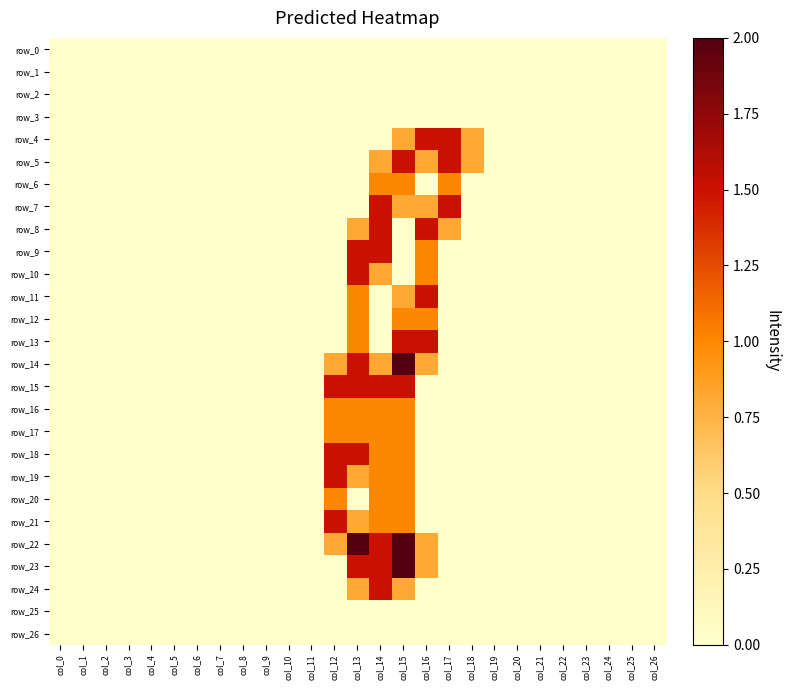

Reading right to left, list all the values displayed in this chart.

row_0: 0.0	0.0	0.0	0.0	0.0	0.0	0.0	0.0	0.0	0.0	0.0	0.0	0.0	0.0	0.0	0.0	0.0	0.0	0.0	0.0	0.0	0.0	0.0	0.0	0.0	0.0	0.0
row_1: 0.0	0.0	0.0	0.0	0.0	0.0	0.0	0.0	0.0	0.0	0.0	0.0	0.0	0.0	0.0	0.0	0.0	0.0	0.0	0.0	0.0	0.0	0.0	0.0	0.0	0.0	0.0
row_2: 0.0	0.0	0.0	0.0	0.0	0.0	0.0	0.0	0.0	0.0	0.0	0.0	0.0	0.0	0.0	0.0	0.0	0.0	0.0	0.0	0.0	0.0	0.0	0.0	0.0	0.0	0.0
row_3: 0.0	0.0	0.0	0.0	0.0	0.0	0.0	0.0	0.0	0.0	0.0	0.0	0.0	0.0	0.0	0.0	0.0	0.0	0.0	0.0	0.0	0.0	0.0	0.0	0.0	0.0	0.0
row_4: 0.0	0.0	0.0	0.0	0.0	0.0	0.0	0.0	0.8	1.5	1.5	0.8	0.0	0.0	0.0	0.0	0.0	0.0	0.0	0.0	0.0	0.0	0.0	0.0	0.0	0.0	0.0
row_5: 0.0	0.0	0.0	0.0	0.0	0.0	0.0	0.0	0.8	1.5	0.8	1.5	0.8	0.0	0.0	0.0	0.0	0.0	0.0	0.0	0.0	0.0	0.0	0.0	0.0	0.0	0.0
row_6: 0.0	0.0	0.0	0.0	0.0	0.0	0.0	0.0	0.0	1.0	0.0	1.0	1.0	0.0	0.0	0.0	0.0	0.0	0.0	0.0	0.0	0.0	0.0	0.0	0.0	0.0	0.0
row_7: 0.0	0.0	0.0	0.0	0.0	0.0	0.0	0.0	0.0	1.5	0.8	0.8	1.5	0.0	0.0	0.0	0.0	0.0	0.0	0.0	0.0	0.0	0.0	0.0	0.0	0.0	0.0
row_8: 0.0	0.0	0.0	0.0	0.0	0.0	0.0	0.0	0.0	0.8	1.5	0.0	1.5	0.8	0.0	0.0	0.0	0.0	0.0	0.0	0.0	0.0	0.0	0.0	0.0	0.0	0.0
row_9: 0.0	0.0	0.0	0.0	0.0	0.0	0.0	0.0	0.0	0.0	1.0	0.0	1.5	1.5	0.0	0.0	0.0	0.0	0.0	0.0	0.0	0.0	0.0	0.0	0.0	0.0	0.0
row_10: 0.0	0.0	0.0	0.0	0.0	0.0	0.0	0.0	0.0	0.0	1.0	0.0	0.8	1.5	0.0	0.0	0.0	0.0	0.0	0.0	0.0	0.0	0.0	0.0	0.0	0.0	0.0
row_11: 0.0	0.0	0.0	0.0	0.0	0.0	0.0	0.0	0.0	0.0	1.5	0.8	0.0	1.0	0.0	0.0	0.0	0.0	0.0	0.0	0.0	0.0	0.0	0.0	0.0	0.0	0.0
row_12: 0.0	0.0	0.0	0.0	0.0	0.0	0.0	0.0	0.0	0.0	1.0	1.0	0.0	1.0	0.0	0.0	0.0	0.0	0.0	0.0	0.0	0.0	0.0	0.0	0.0	0.0	0.0
row_13: 0.0	0.0	0.0	0.0	0.0	0.0	0.0	0.0	0.0	0.0	1.5	1.5	0.0	1.0	0.0	0.0	0.0	0.0	0.0	0.0	0.0	0.0	0.0	0.0	0.0	0.0	0.0
row_14: 0.0	0.0	0.0	0.0	0.0	0.0	0.0	0.0	0.0	0.0	0.8	2.0	0.8	1.5	0.8	0.0	0.0	0.0	0.0	0.0	0.0	0.0	0.0	0.0	0.0	0.0	0.0
row_15: 0.0	0.0	0.0	0.0	0.0	0.0	0.0	0.0	0.0	0.0	0.0	1.5	1.5	1.5	1.5	0.0	0.0	0.0	0.0	0.0	0.0	0.0	0.0	0.0	0.0	0.0	0.0
row_16: 0.0	0.0	0.0	0.0	0.0	0.0	0.0	0.0	0.0	0.0	0.0	1.0	1.0	1.0	1.0	0.0	0.0	0.0	0.0	0.0	0.0	0.0	0.0	0.0	0.0	0.0	0.0
row_17: 0.0	0.0	0.0	0.0	0.0	0.0	0.0	0.0	0.0	0.0	0.0	1.0	1.0	1.0	1.0	0.0	0.0	0.0	0.0	0.0	0.0	0.0	0.0	0.0	0.0	0.0	0.0
row_18: 0.0	0.0	0.0	0.0	0.0	0.0	0.0	0.0	0.0	0.0	0.0	1.0	1.0	1.5	1.5	0.0	0.0	0.0	0.0	0.0	0.0	0.0	0.0	0.0	0.0	0.0	0.0
row_19: 0.0	0.0	0.0	0.0	0.0	0.0	0.0	0.0	0.0	0.0	0.0	1.0	1.0	0.8	1.5	0.0	0.0	0.0	0.0	0.0	0.0	0.0	0.0	0.0	0.0	0.0	0.0
row_20: 0.0	0.0	0.0	0.0	0.0	0.0	0.0	0.0	0.0	0.0	0.0	1.0	1.0	0.0	1.0	0.0	0.0	0.0	0.0	0.0	0.0	0.0	0.0	0.0	0.0	0.0	0.0
row_21: 0.0	0.0	0.0	0.0	0.0	0.0	0.0	0.0	0.0	0.0	0.0	1.0	1.0	0.8	1.5	0.0	0.0	0.0	0.0	0.0	0.0	0.0	0.0	0.0	0.0	0.0	0.0
row_22: 0.0	0.0	0.0	0.0	0.0	0.0	0.0	0.0	0.0	0.0	0.8	2.0	1.5	2.0	0.8	0.0	0.0	0.0	0.0	0.0	0.0	0.0	0.0	0.0	0.0	0.0	0.0
row_23: 0.0	0.0	0.0	0.0	0.0	0.0	0.0	0.0	0.0	0.0	0.8	2.0	1.5	1.5	0.0	0.0	0.0	0.0	0.0	0.0	0.0	0.0	0.0	0.0	0.0	0.0	0.0
row_24: 0.0	0.0	0.0	0.0	0.0	0.0	0.0	0.0	0.0	0.0	0.0	0.8	1.5	0.8	0.0	0.0	0.0	0.0	0.0	0.0	0.0	0.0	0.0	0.0	0.0	0.0	0.0
row_25: 0.0	0.0	0.0	0.0	0.0	0.0	0.0	0.0	0.0	0.0	0.0	0.0	0.0	0.0	0.0	0.0	0.0	0.0	0.0	0.0	0.0	0.0	0.0	0.0	0.0	0.0	0.0
row_26: 0.0	0.0	0.0	0.0	0.0	0.0	0.0	0.0	0.0	0.0	0.0	0.0	0.0	0.0	0.0	0.0	0.0	0.0	0.0	0.0	0.0	0.0	0.0	0.0	0.0	0.0	0.0